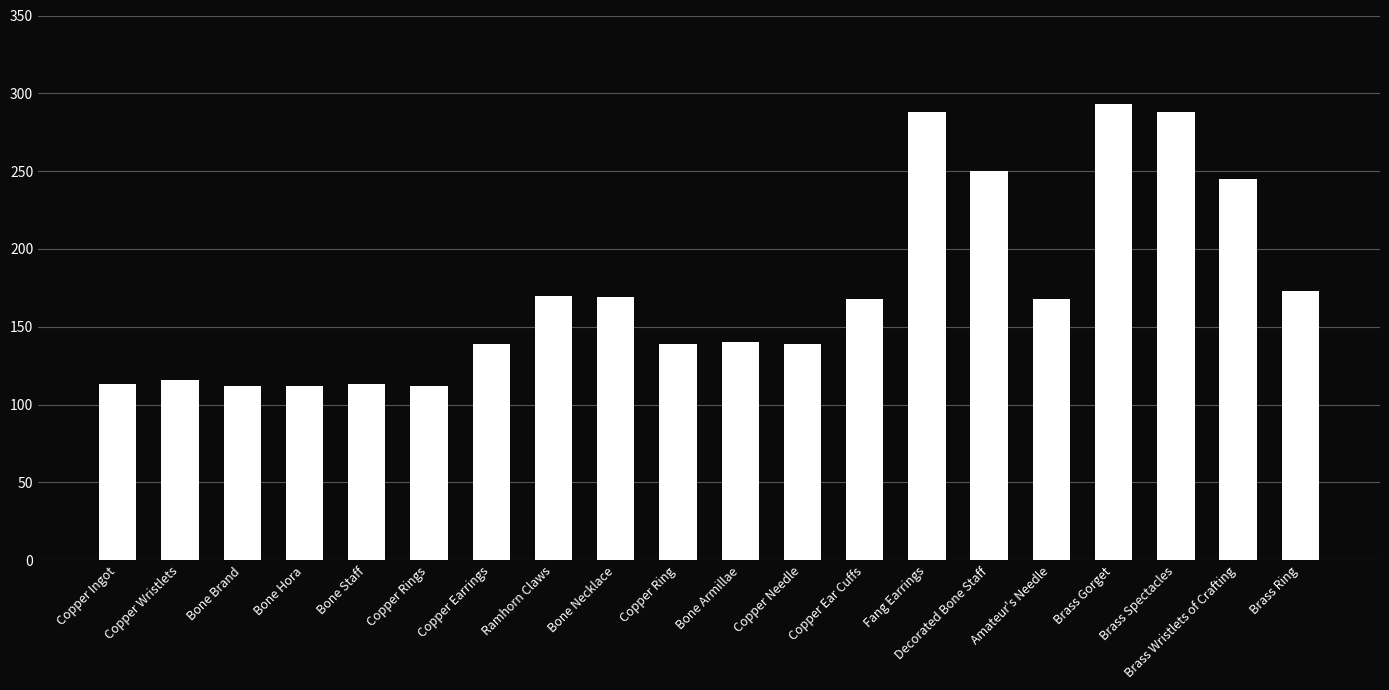

What is the greatest value displayed?

293